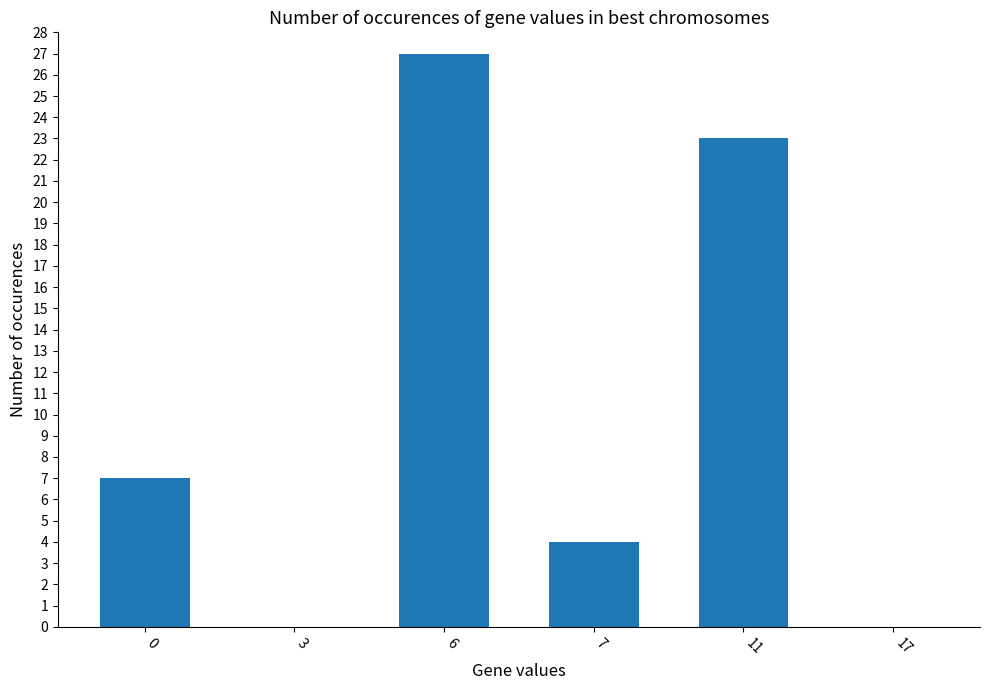

What is the change in value from 11 to 17?

-23